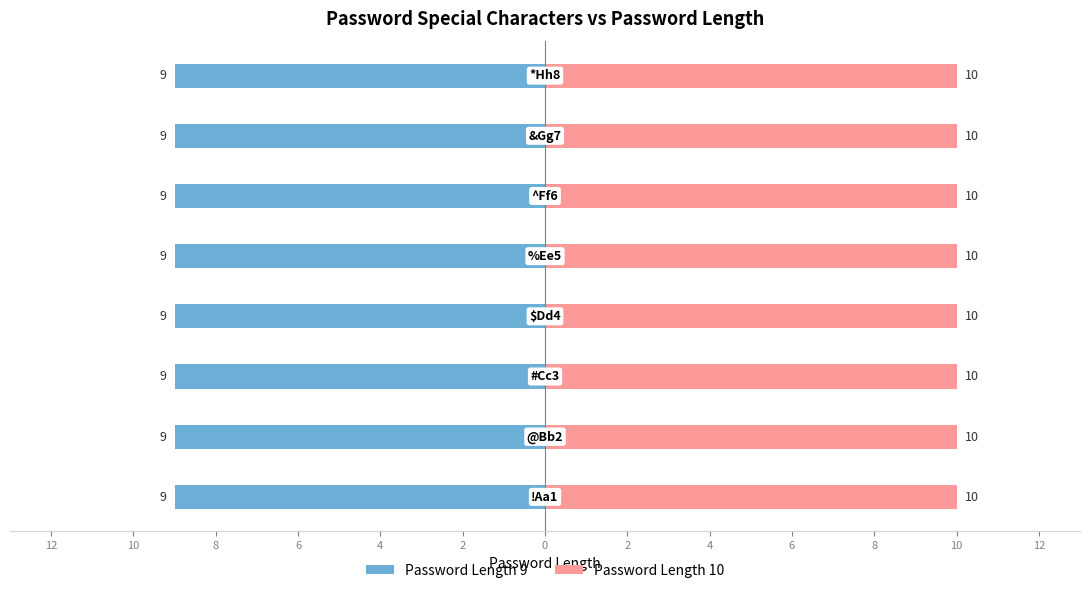

Which category has the highest value across all series?

!Aa1